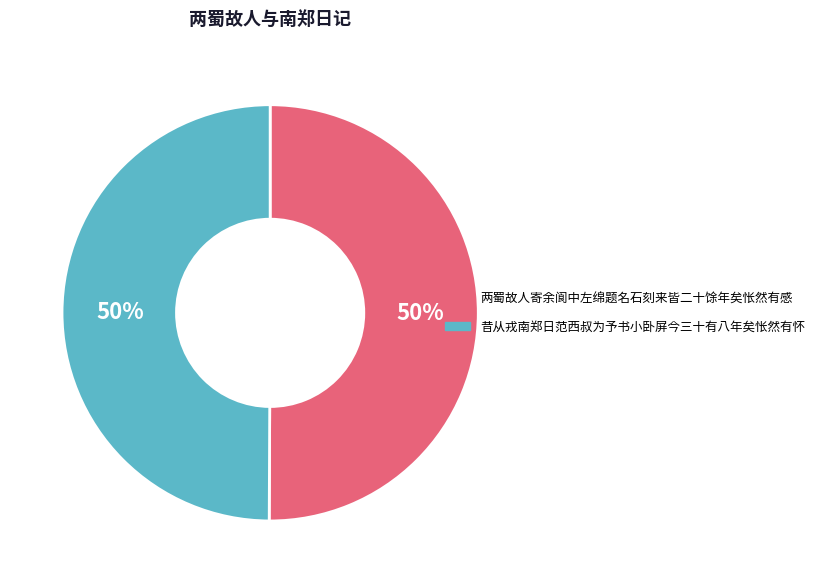

Combined, do 昔从戎南郑日范西叔为予书小卧屏今三十有八年矣怅然有怀 and 两蜀故人寄余阆中左绵题名石刻来皆二十馀年矣怅然有感 account for over 50%?

Yes